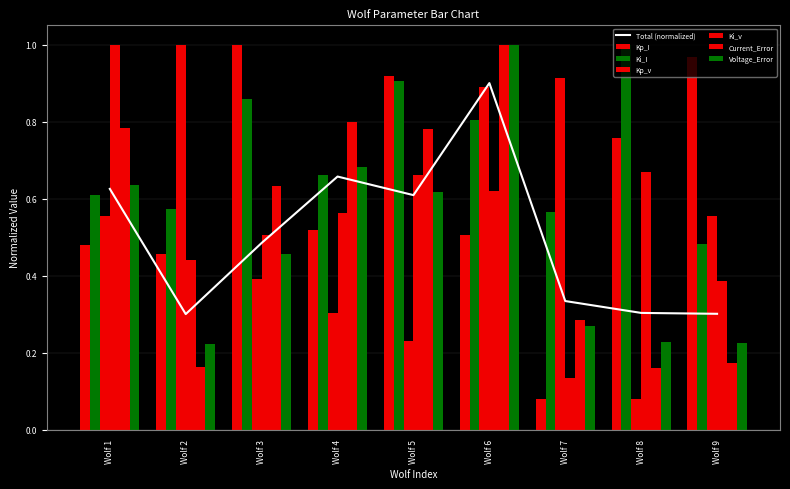

What is the sum of all Kp_v values?

4.9